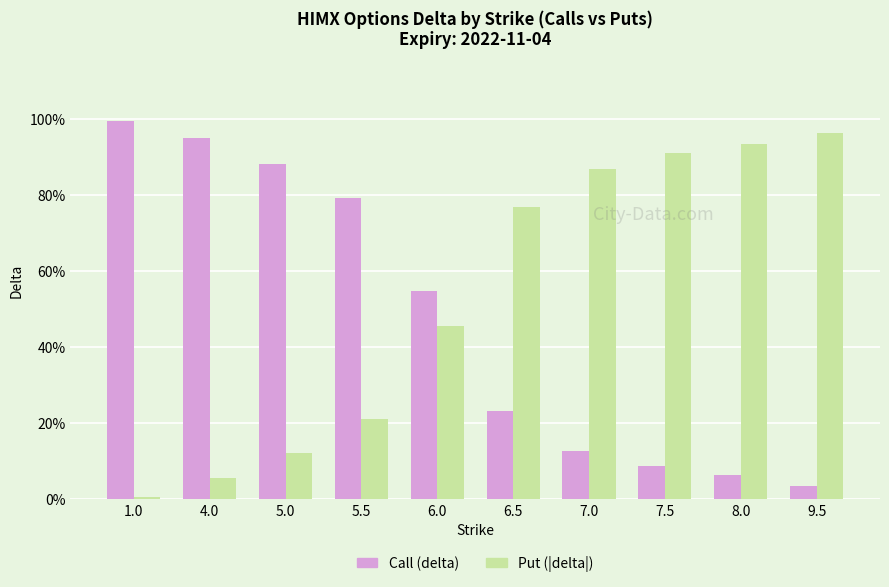

Does the chart contain any negative values?

No